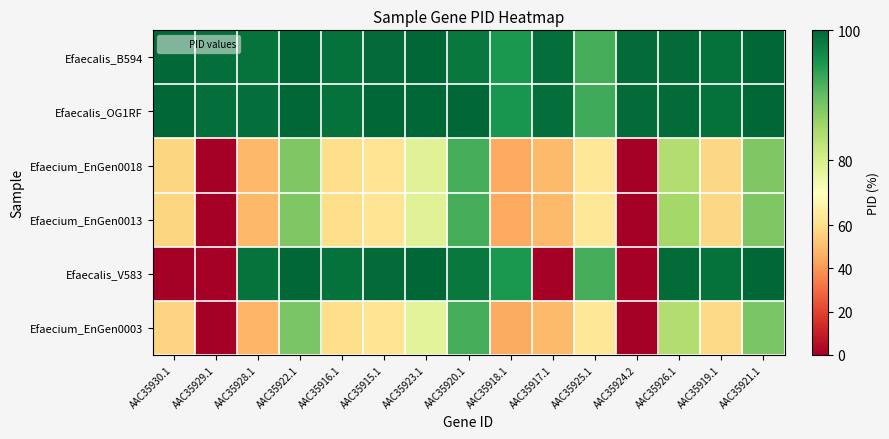

Rank the series at AAC35917.1 from lowest to highest value.

Efaecalis_V583, Efaecium_EnGen0018, Efaecium_EnGen0013, Efaecium_EnGen0003, Efaecalis_B594, Efaecalis_OG1RF